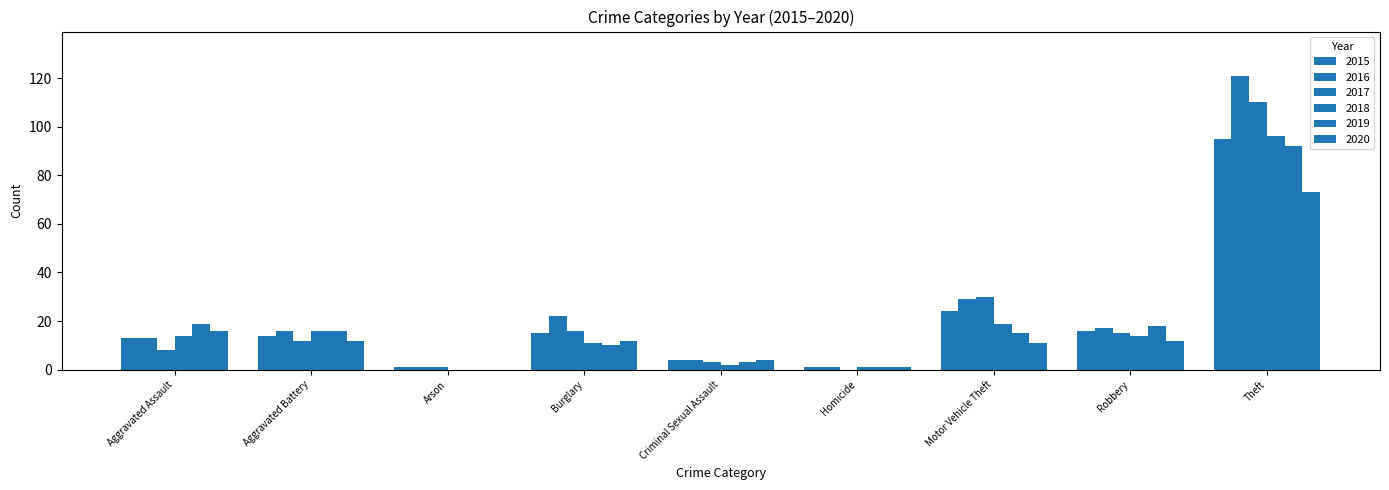

How many groups of bars are there?

9